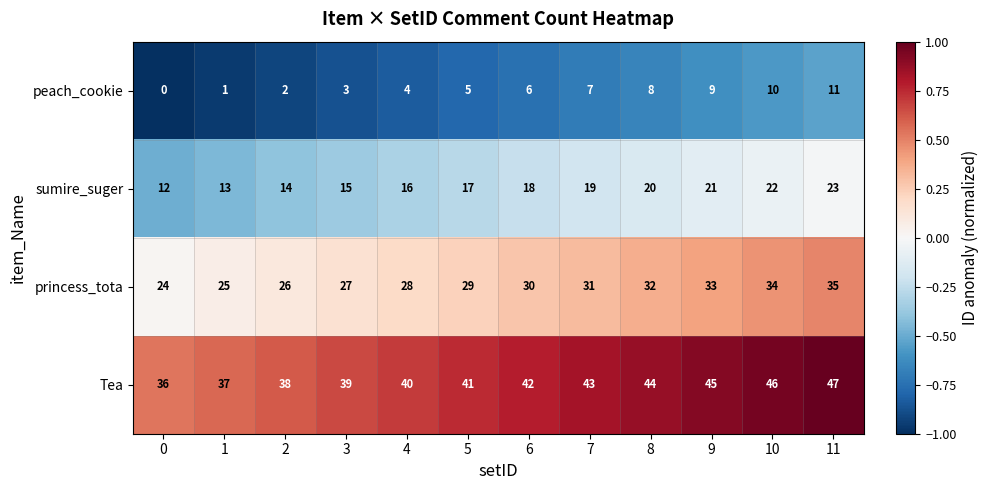

Which series has the largest total across all categories?

Tea